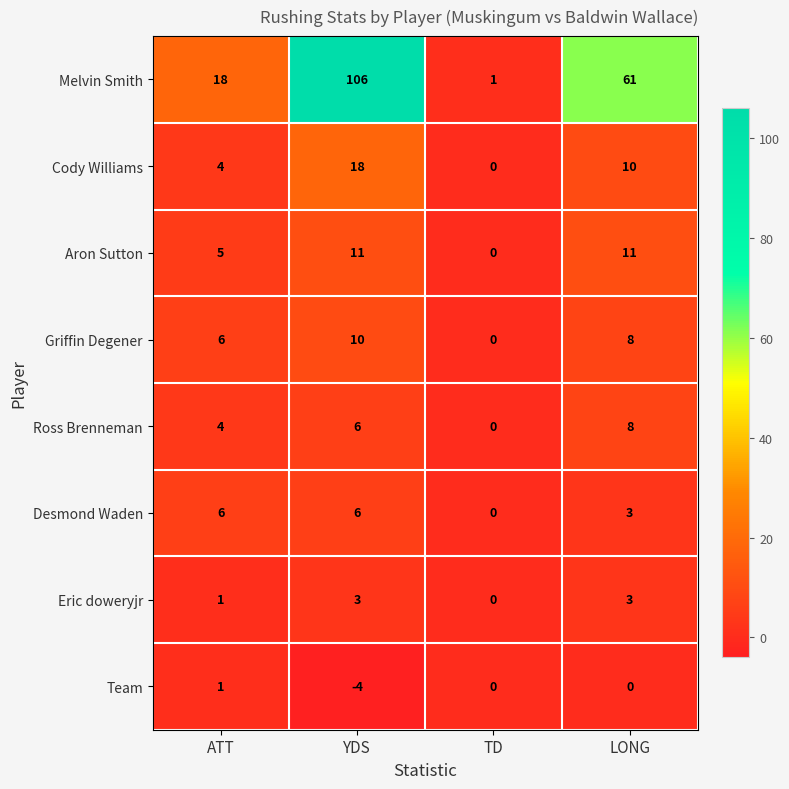

What is the spread (max minus min) of values at YDS?

110